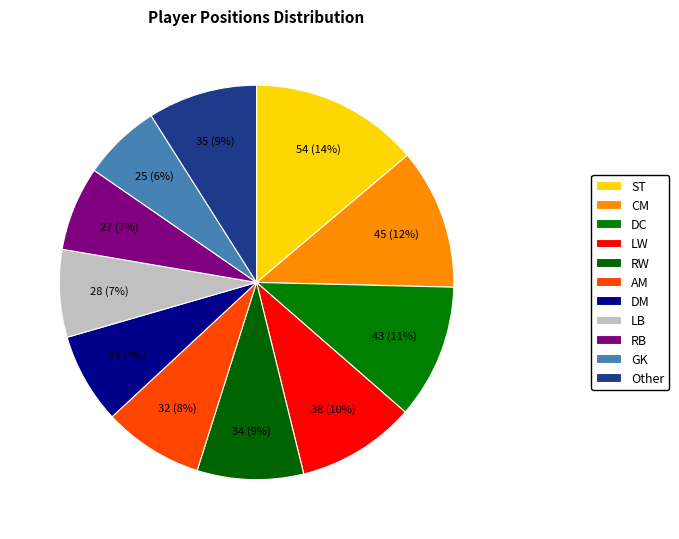

Which category has the smallest portion of the pie?

GK